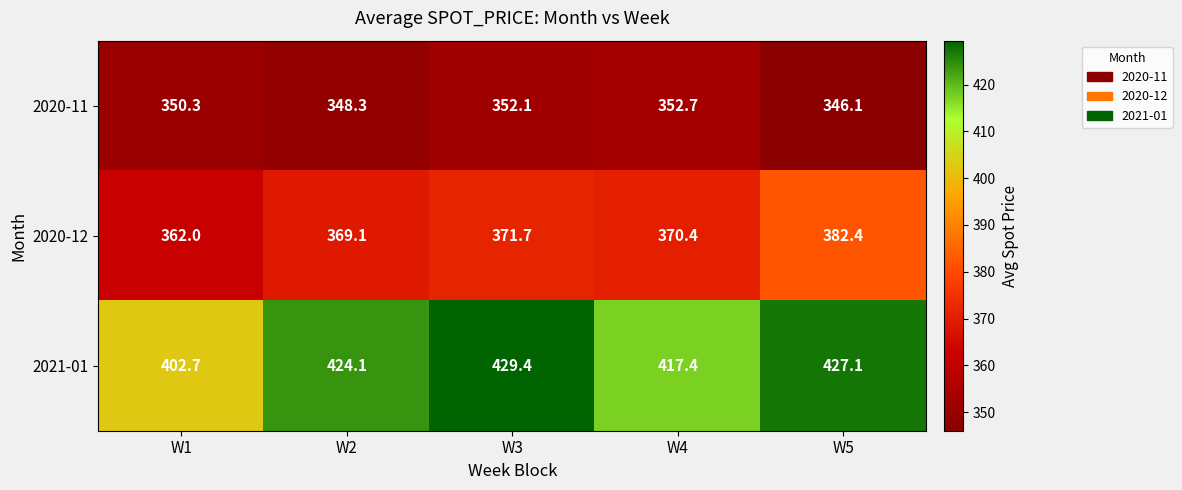

Which label corresponds to the largest value in the chart?

W3